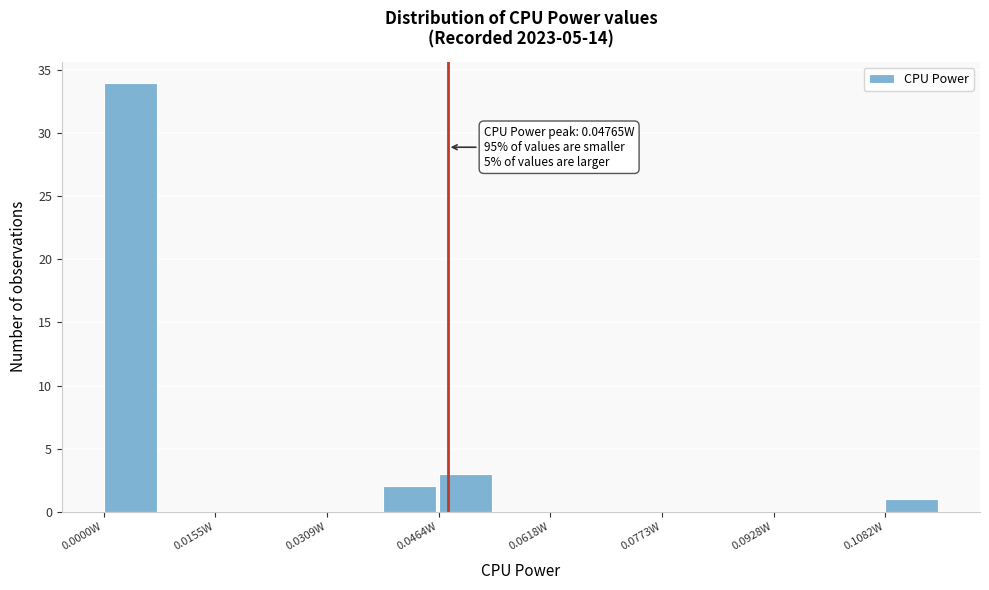

Read against the x-axis, roughly where is the centre of the tallest bar?

0.004